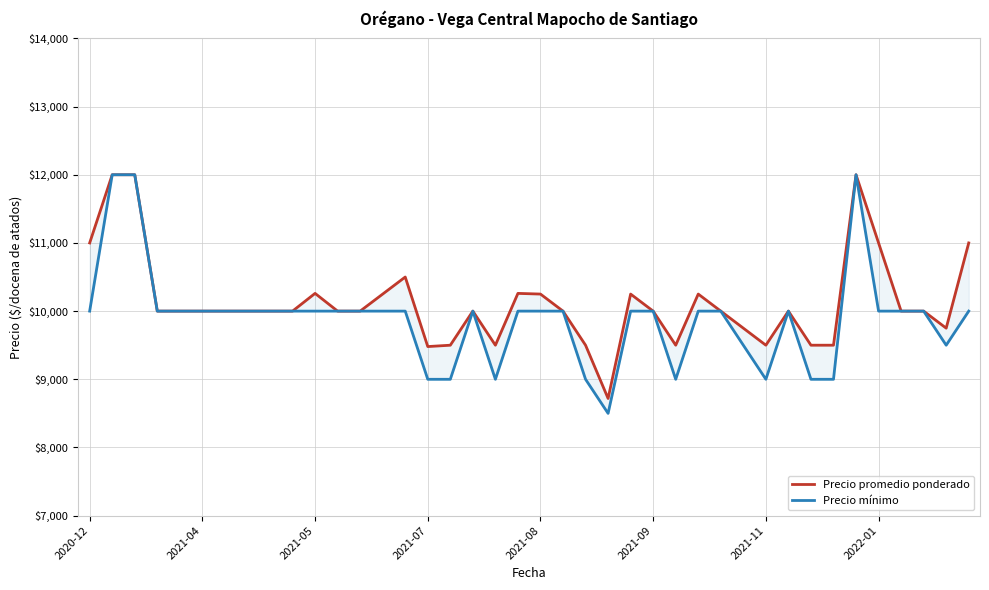

The value of Precio mínimo at 9 is 6316. True or false?

False